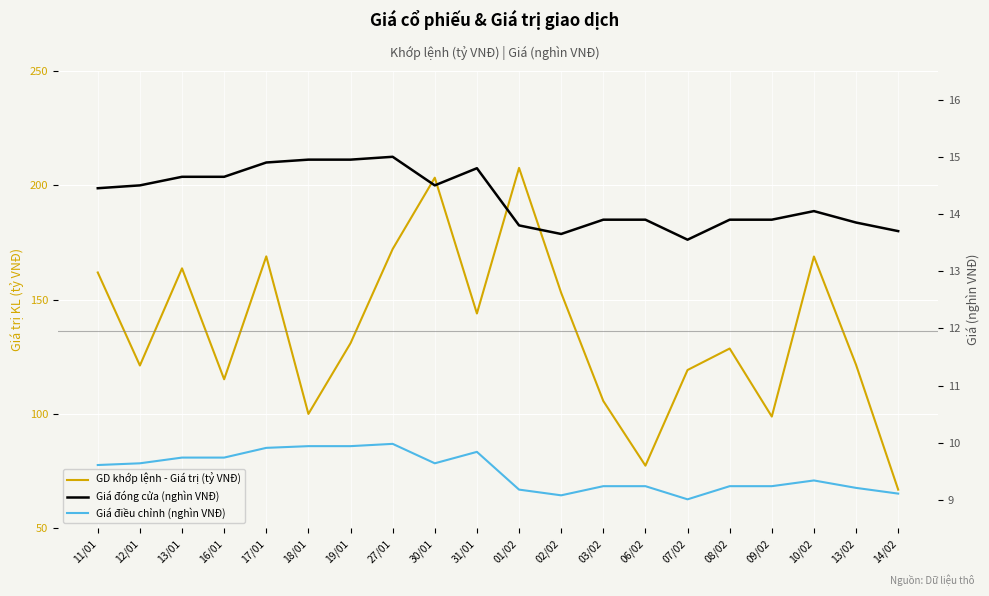

What is the difference between the maximum and minimum values in the Giá đóng cửa (nghìn VNĐ) series?

1.4